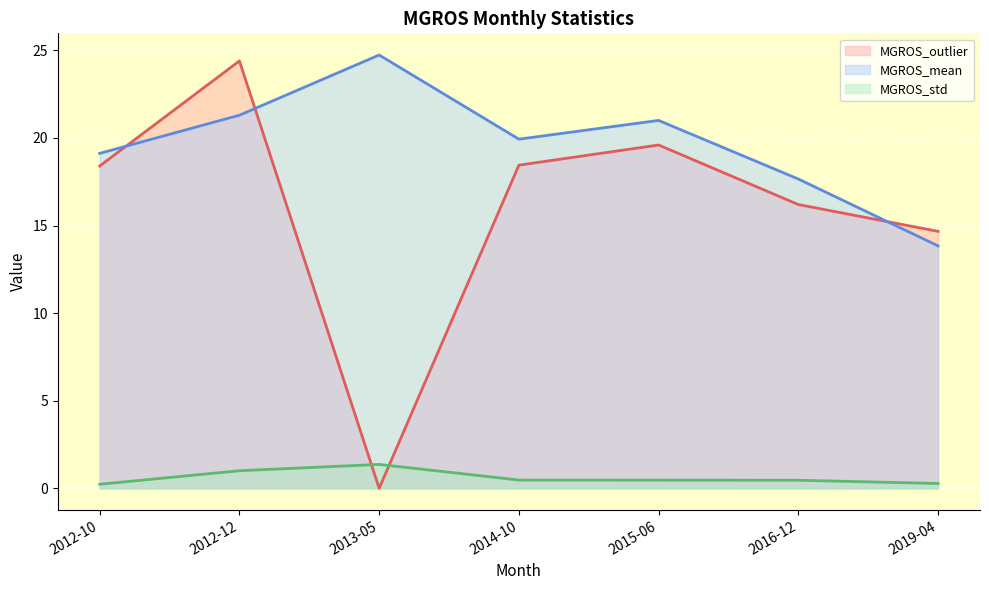

Reading right to left, transcribe all the data shown in this chart.

MGROS_outlier: 2019-04=14.7	2016-12=16.2	2015-06=19.6	2014-10=18.4	2013-05=0.0	2012-12=24.4	2012-10=18.4
MGROS_mean: 2019-04=13.8	2016-12=17.7	2015-06=21.0	2014-10=19.9	2013-05=24.7	2012-12=21.3	2012-10=19.1
MGROS_std: 2019-04=0.3	2016-12=0.5	2015-06=0.5	2014-10=0.5	2013-05=1.4	2012-12=1.0	2012-10=0.2